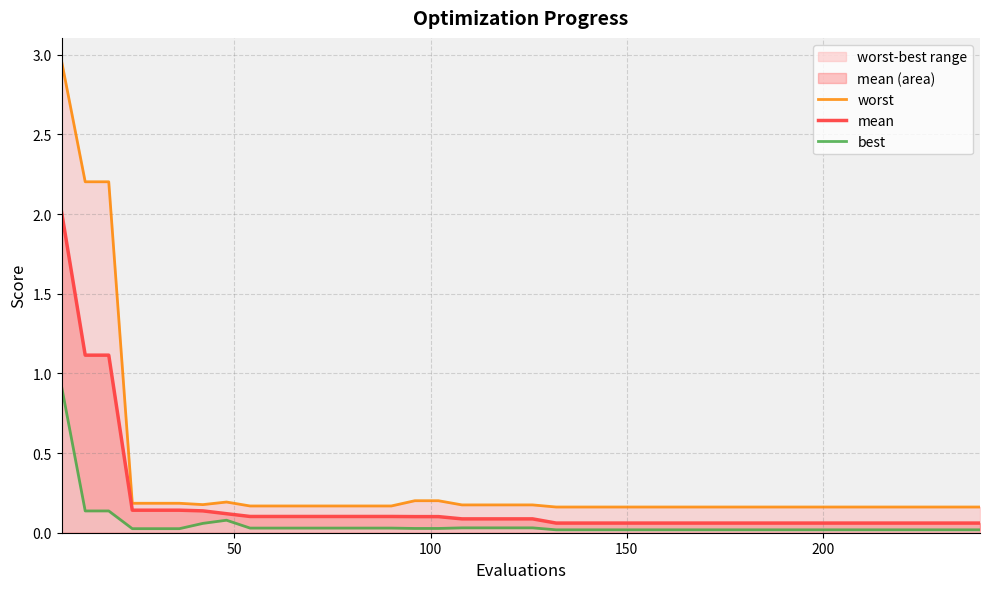

What is the highest value of the mean series?

2.0